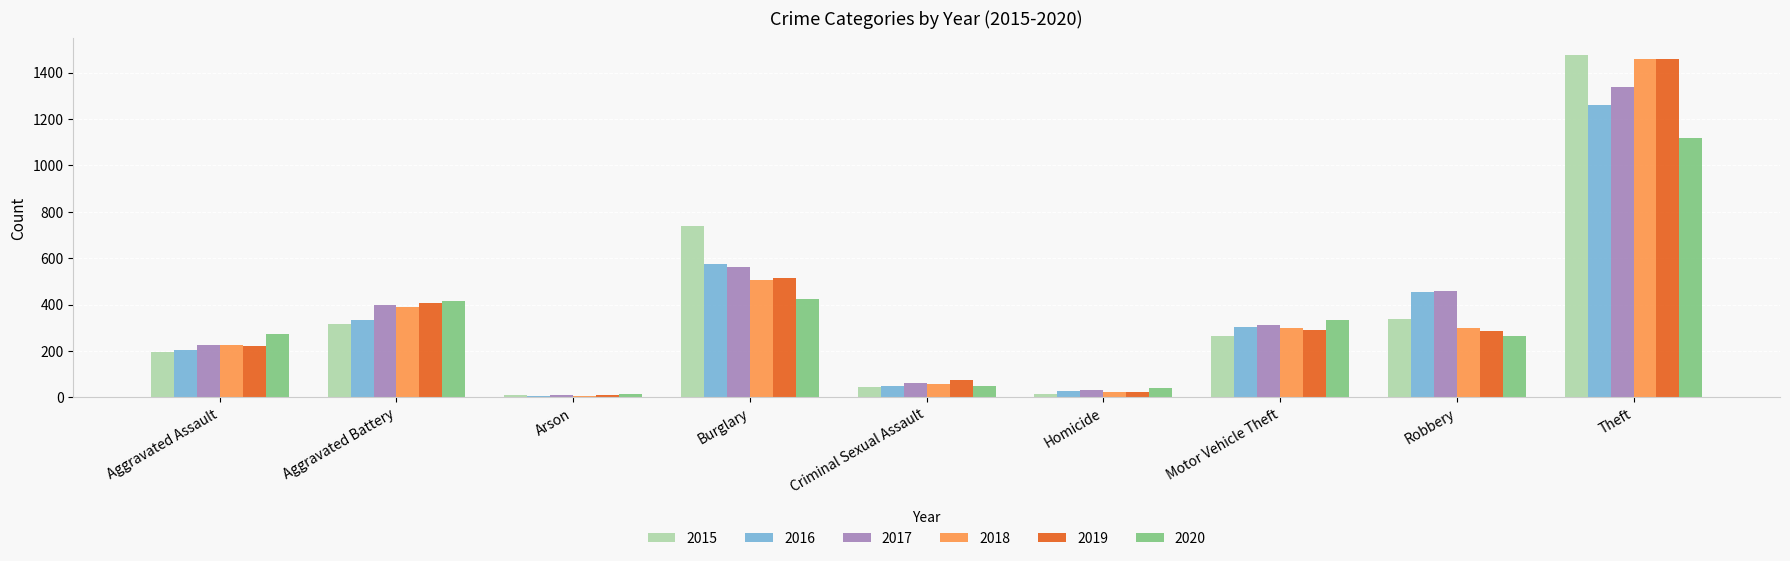

Is the value of 2019 at Burglary greater than the value of 2020 at Arson?

Yes